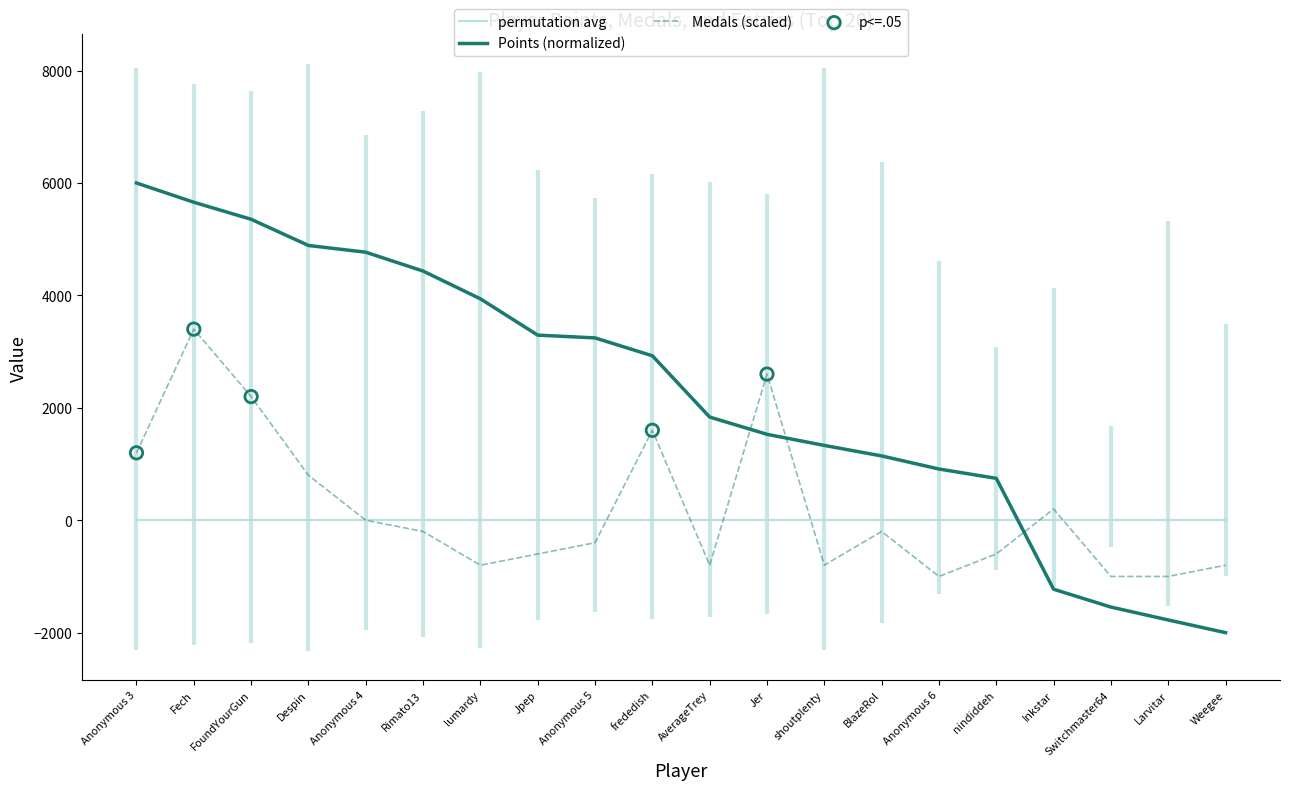

Which series contains the lowest Y value?

Points (normalized)